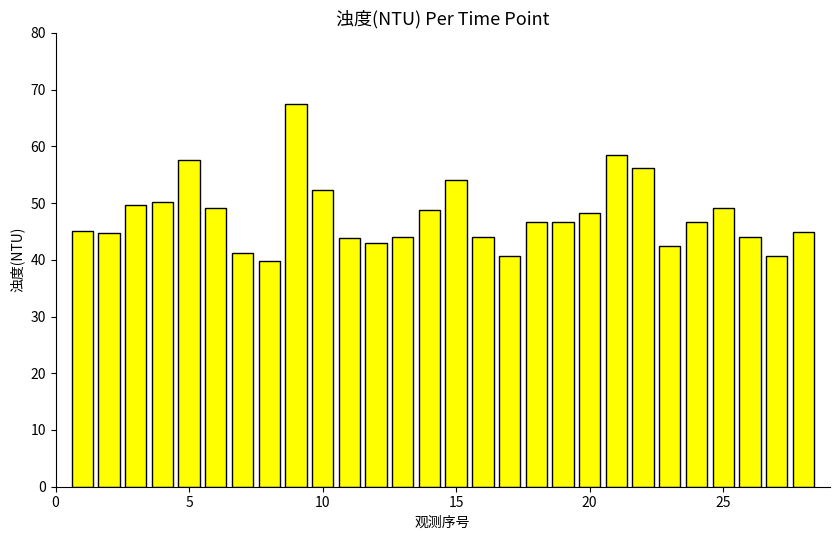

What is the sum of all values?

1339.5